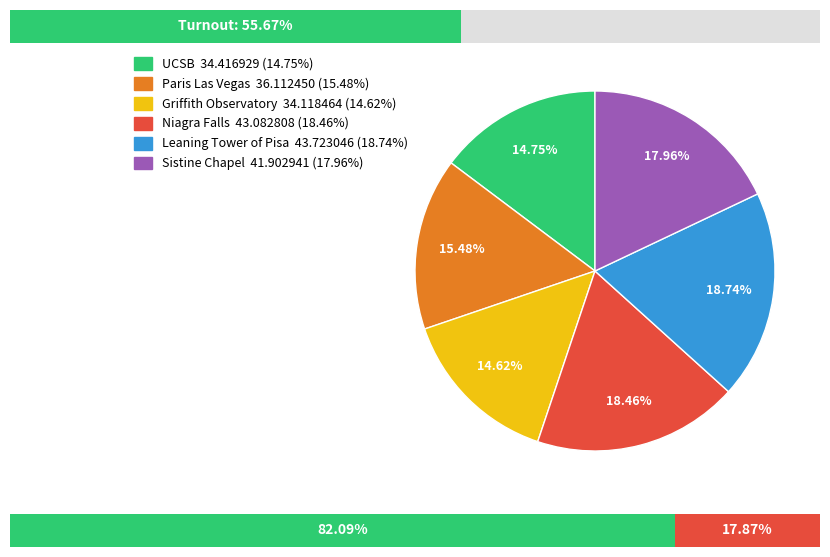

To the nearest percent, what percentage of the pie is Griffith Observatory?

15%